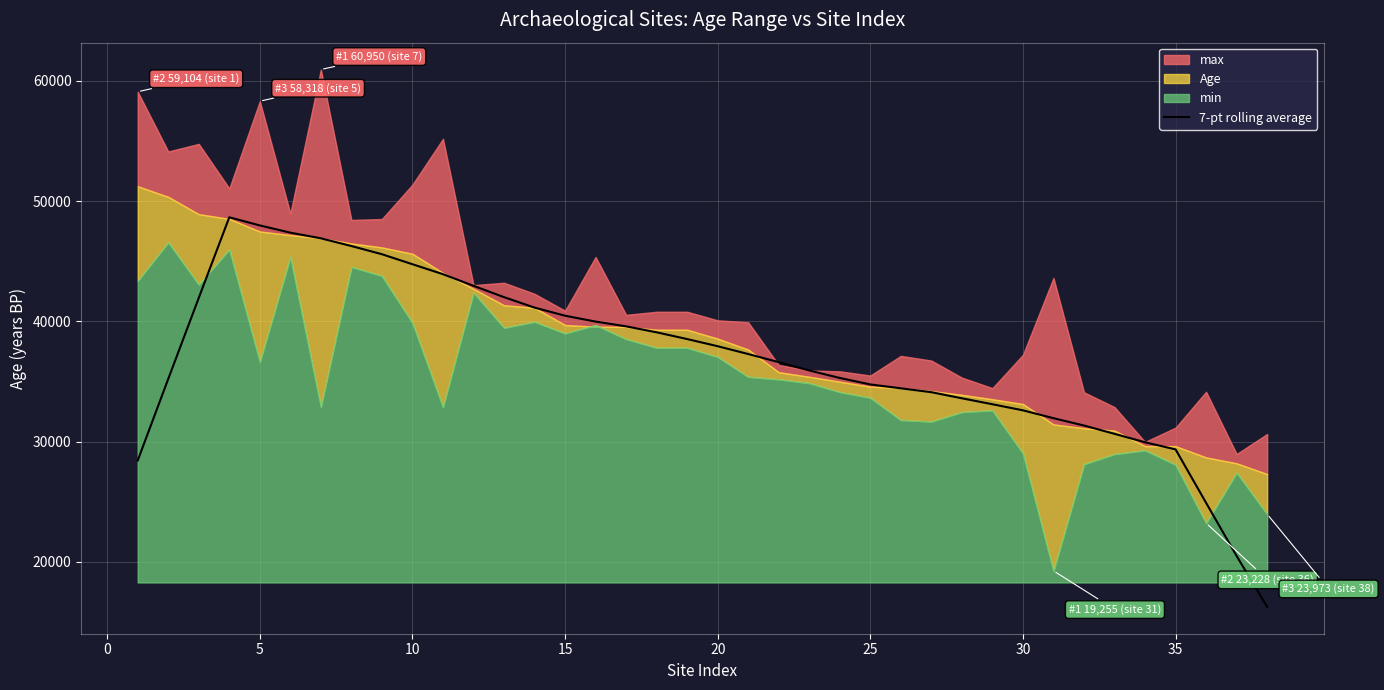

What is the maximum value for 7-pt rolling average?

48662.4